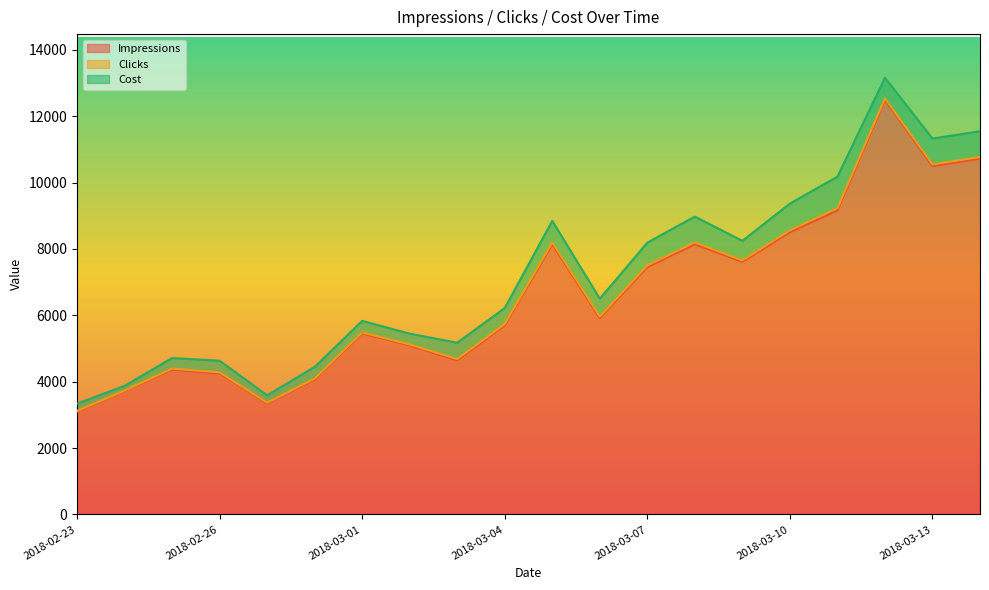

At which label does Clicks first exceed 41?

2018-03-05